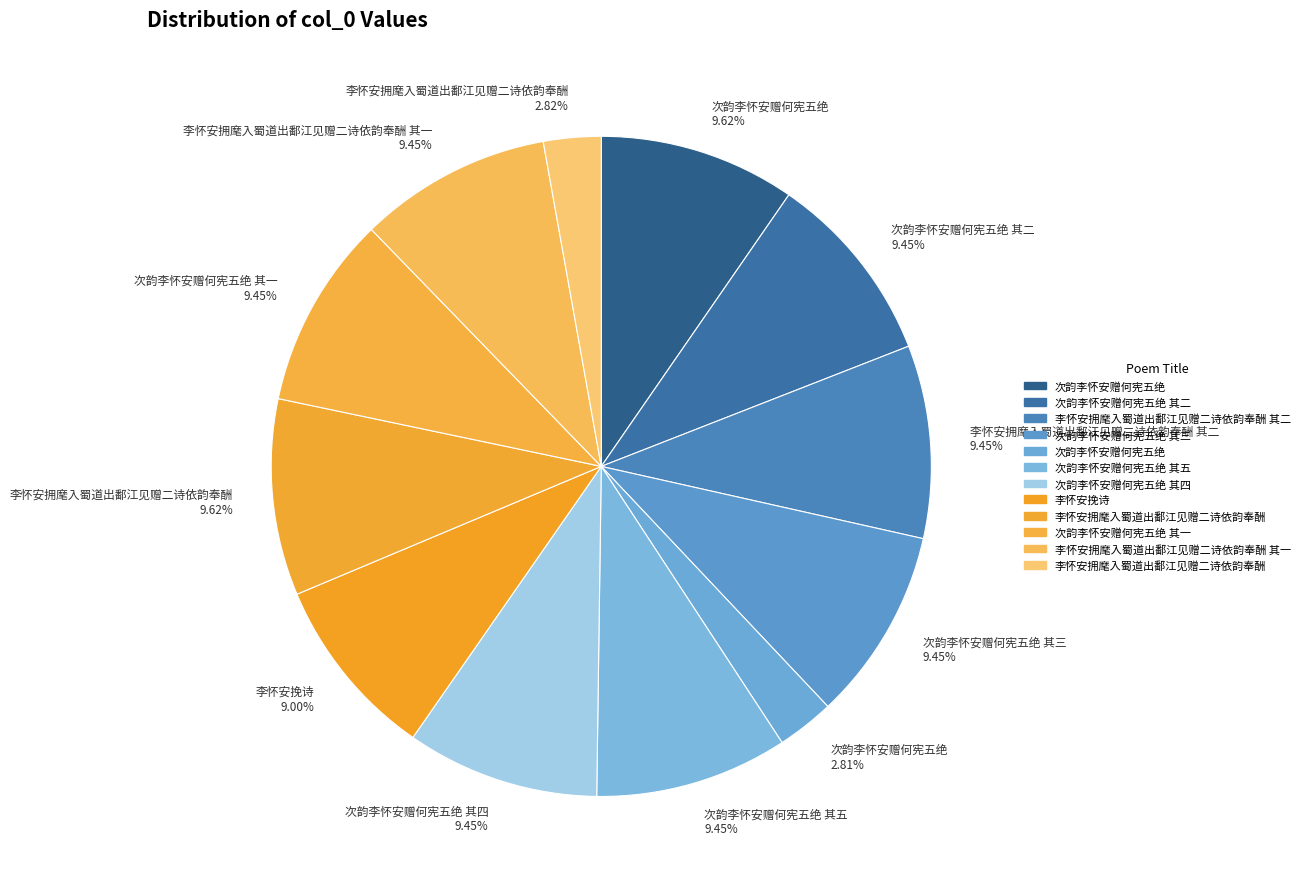

How many segments does this pie chart have?

12